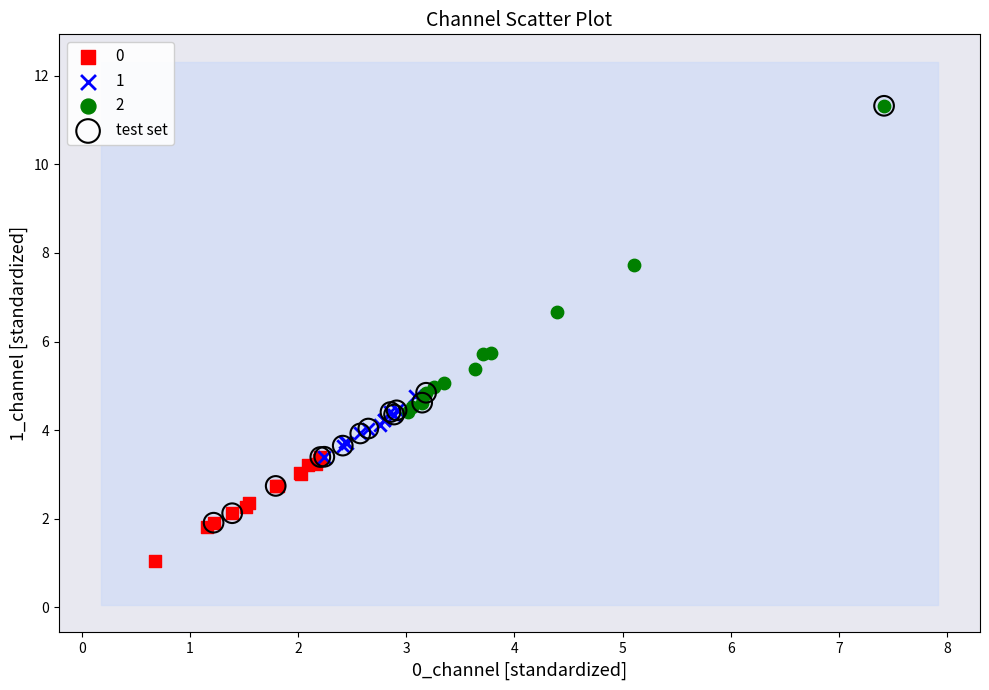

Which series has the widest spread of Y values?

test set